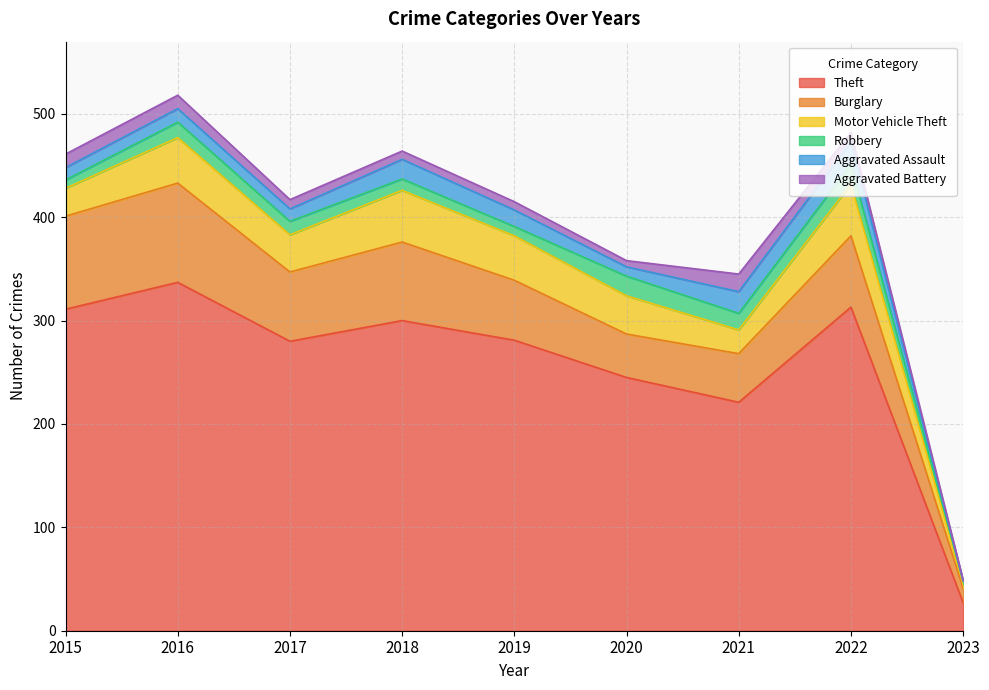

Between 2018 and 2022, which series saw the biggest shift?

Theft